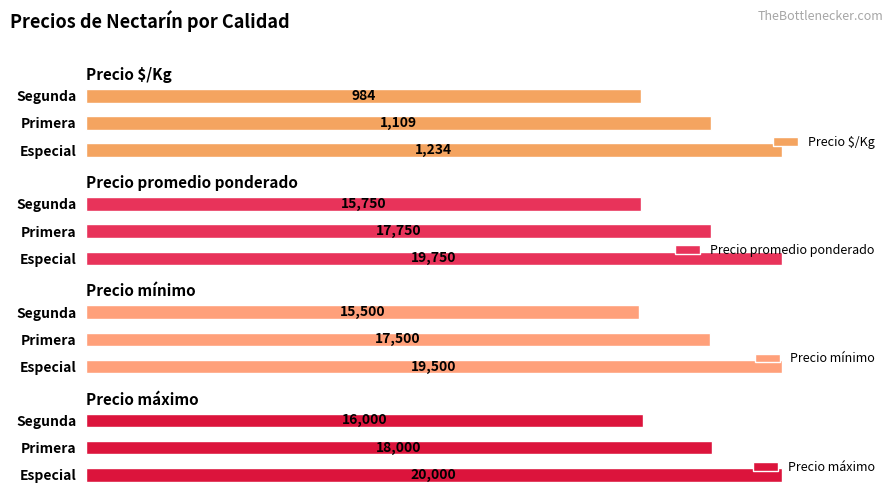

Reading left to right, extract all data points from this chart.

Precio $/Kg: 1234	1109	984
Precio promedio ponderado: 19750	17750	15750
Precio mínimo: 19500	17500	15500
Precio máximo: 20000	18000	16000